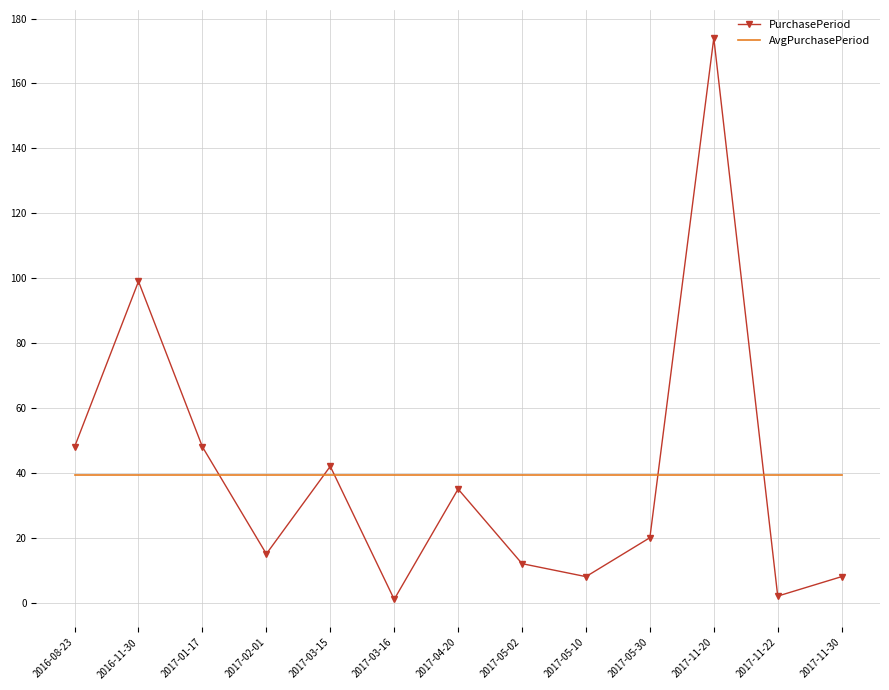

Between which two adjacent categories do PurchasePeriod and AvgPurchasePeriod first intersect?

2017-01-17 and 2017-02-01